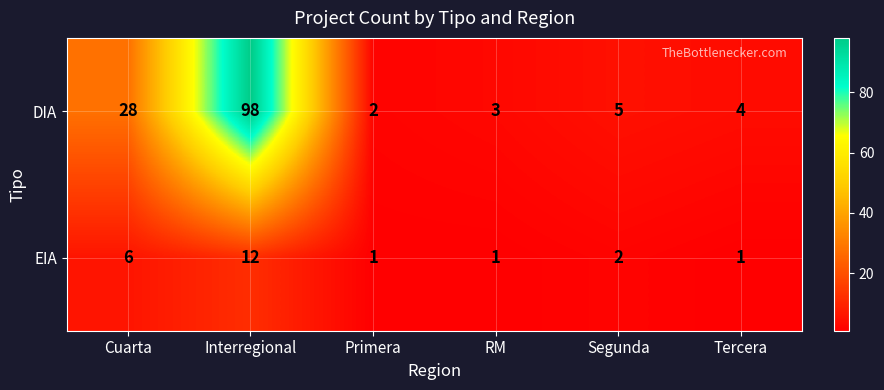

Which series has the largest total across all categories?

DIA